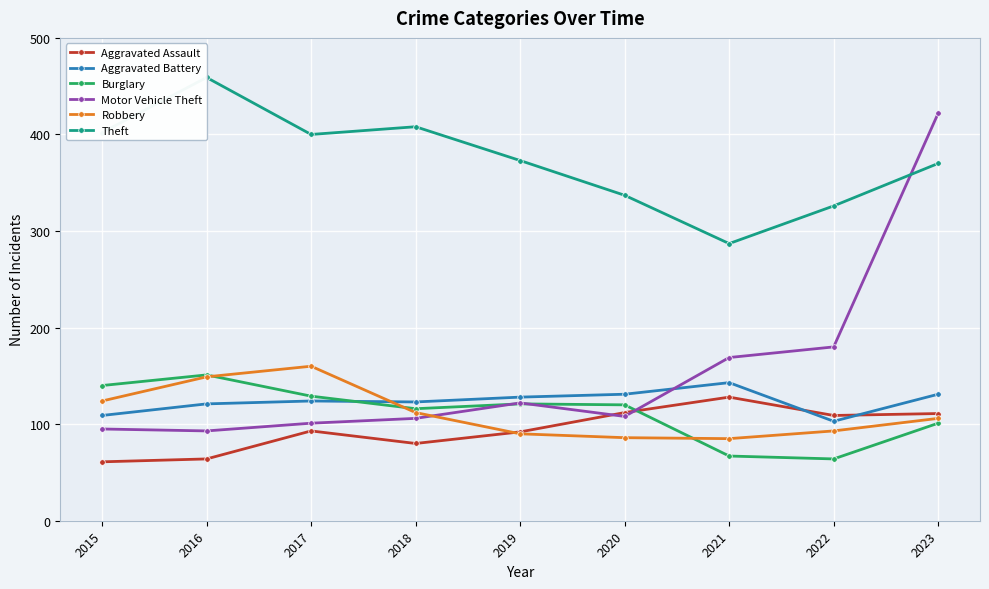

What is the sum of all Aggravated Assault values?

850